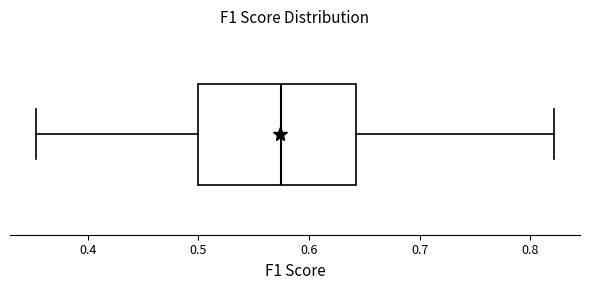

Where does the left whisker of the box end on the x-axis? The values are not printed on the chart, so give them approximately, as read against the axis.

0.35